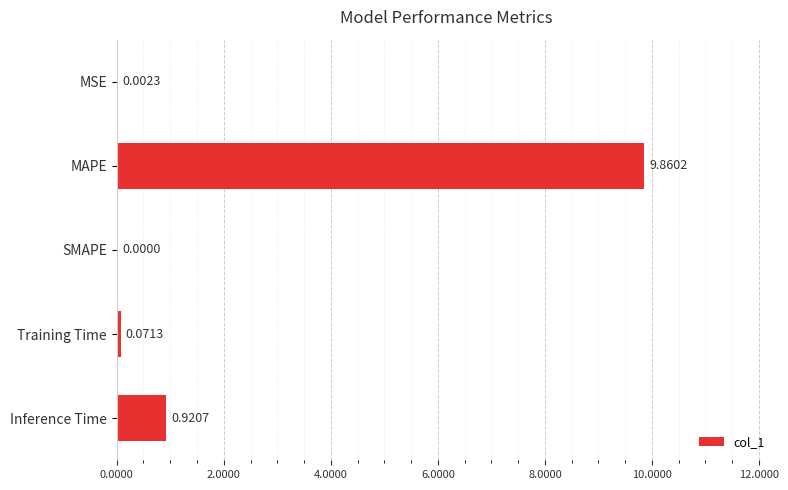

Which category has the highest value across all series?

MAPE